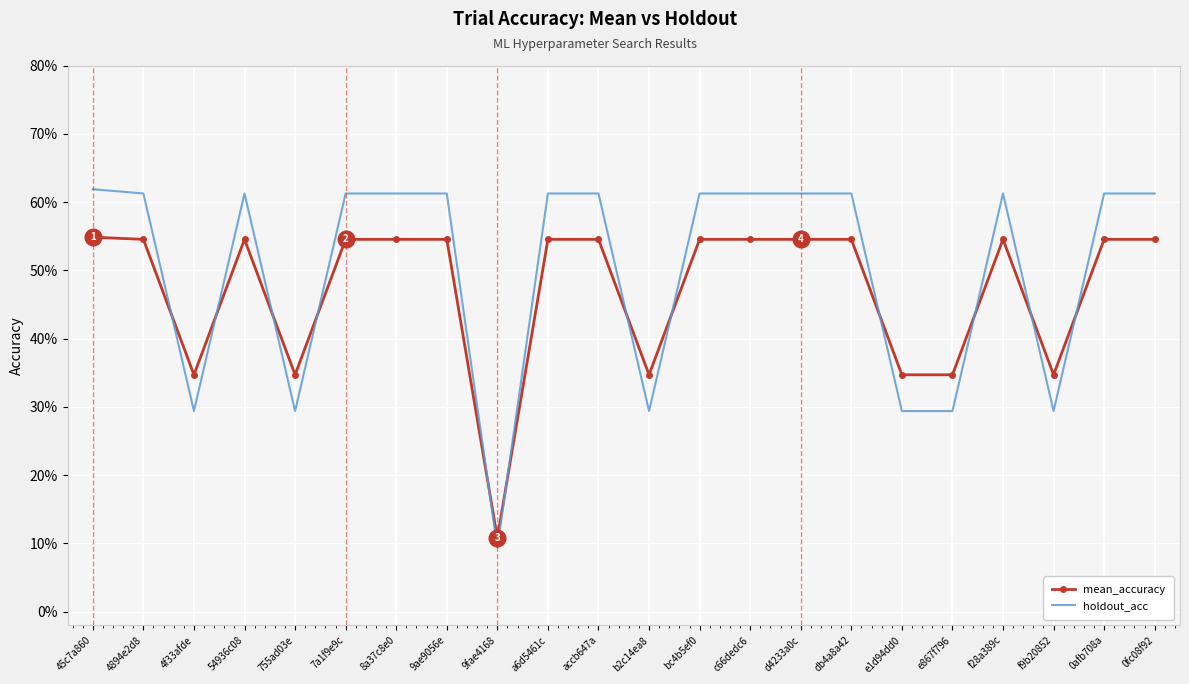

What are all the series names shown in the legend?

mean_accuracy, holdout_acc